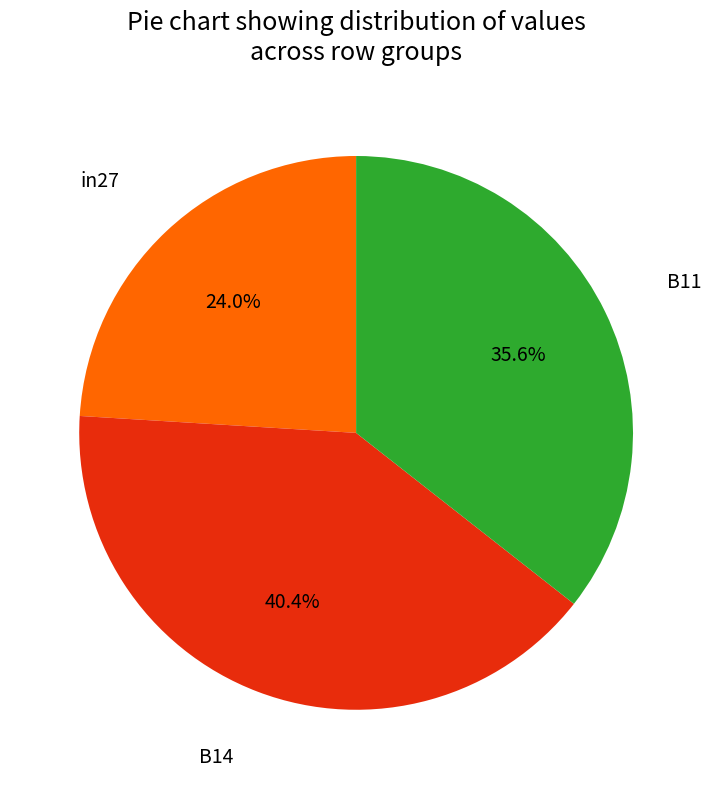

To the nearest percent, what is the average slice percentage?

33%